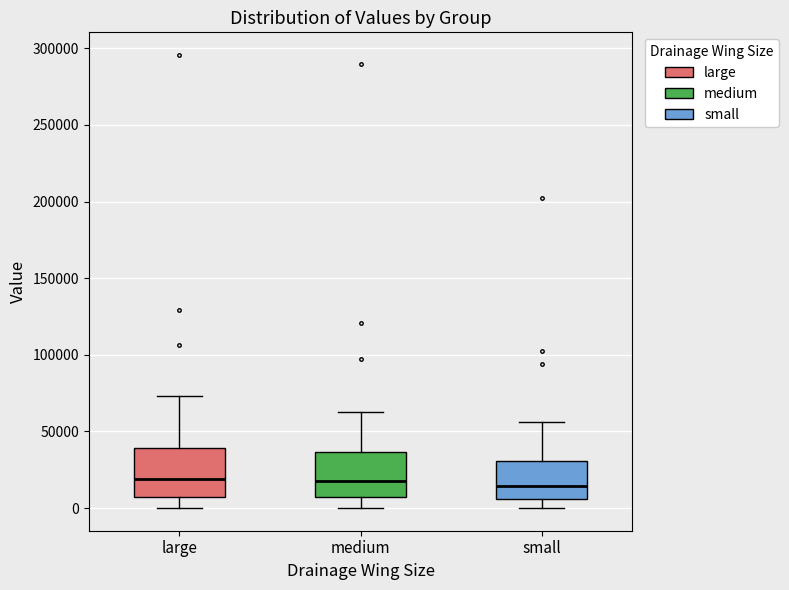

Reading left to right, transcribe this box plot: for each box, give where its median line is, the range the box spans, and where its two whiskers end, as read against the y-axis. The values are not printed on the chart, so give them approximately, as read against the axis.

large: median 20000, box 5000 to 40000, whiskers 0 to 75000
medium: median 20000, box 5000 to 35000, whiskers 0 to 65000
small: median 15000, box 5000 to 30000, whiskers 0 to 55000